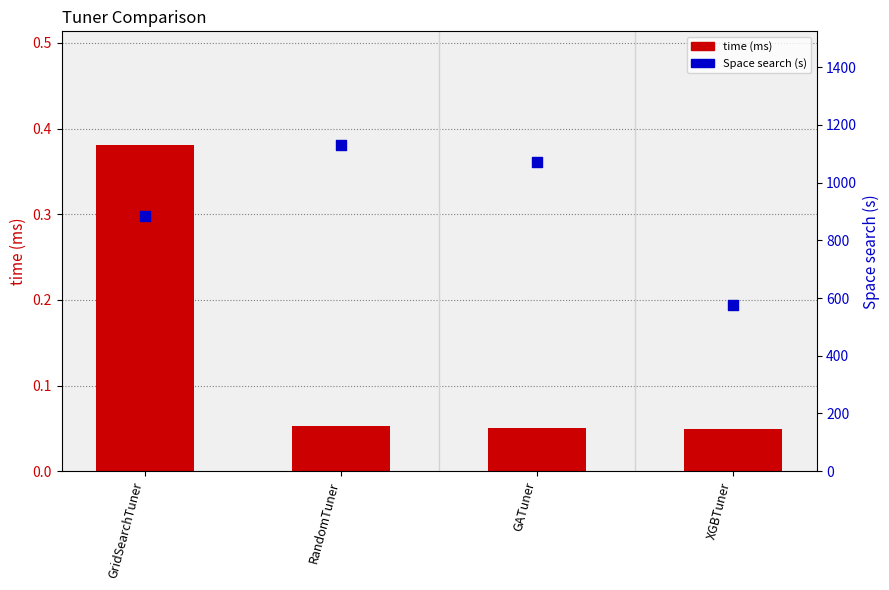

Which series reaches the minimum Y coordinate?

time(ms)